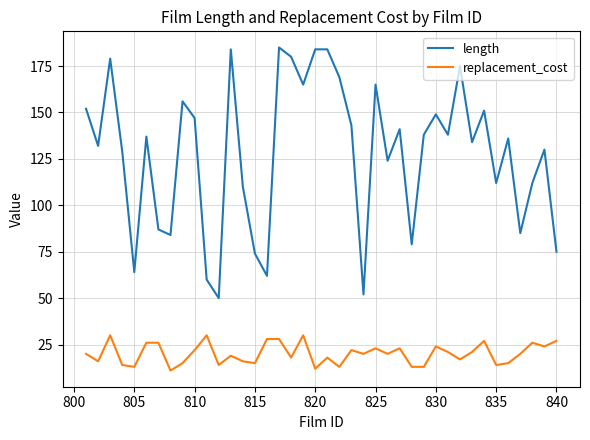

Which series has the largest range (max minus min)?

length